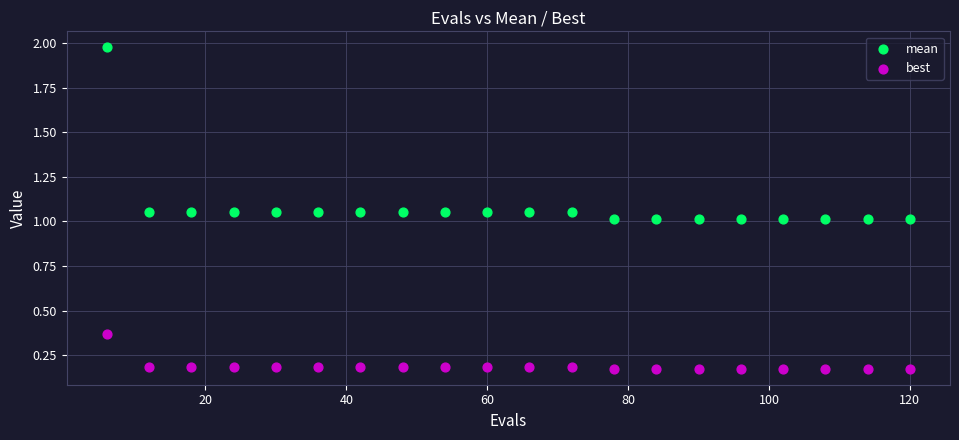

Which series has the widest spread of Y values?

mean